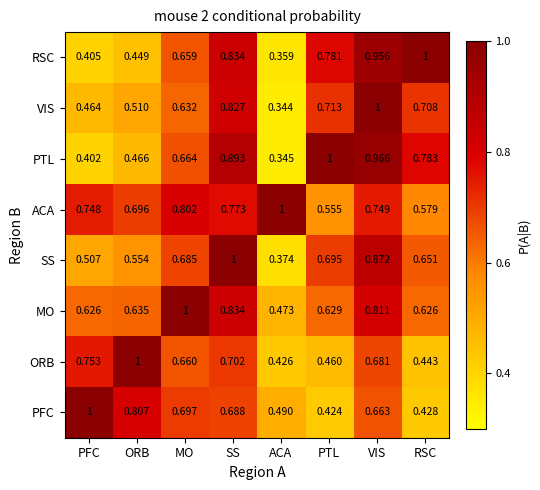

Rank the categories by PFC value from highest to lowest.

PFC, ORB, MO, SS, VIS, ACA, RSC, PTL